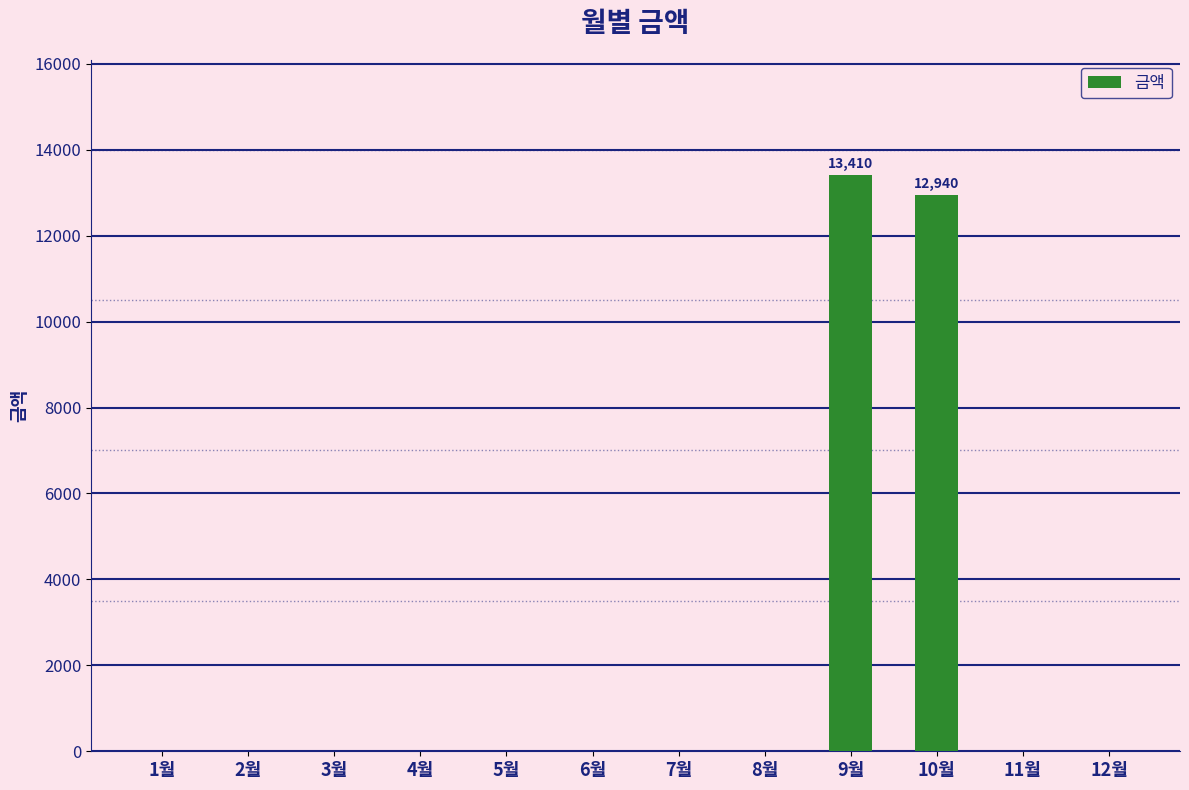

Are the bars horizontal?

No